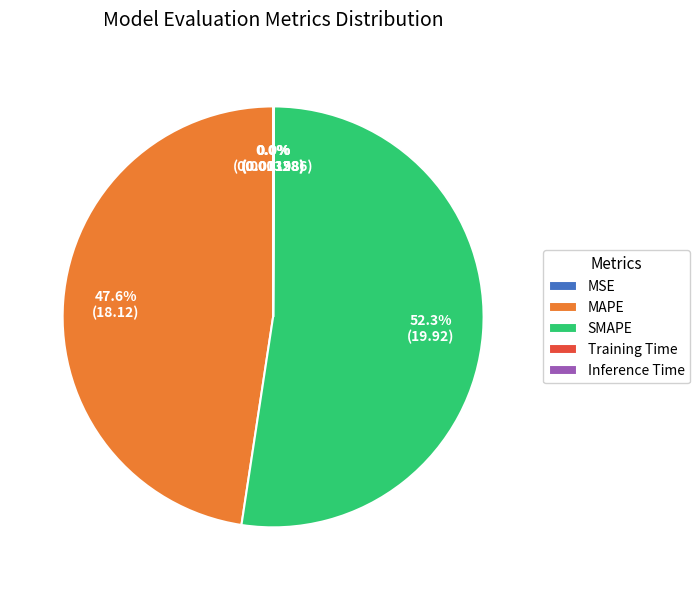

Which category has the biggest portion of the pie?

SMAPE